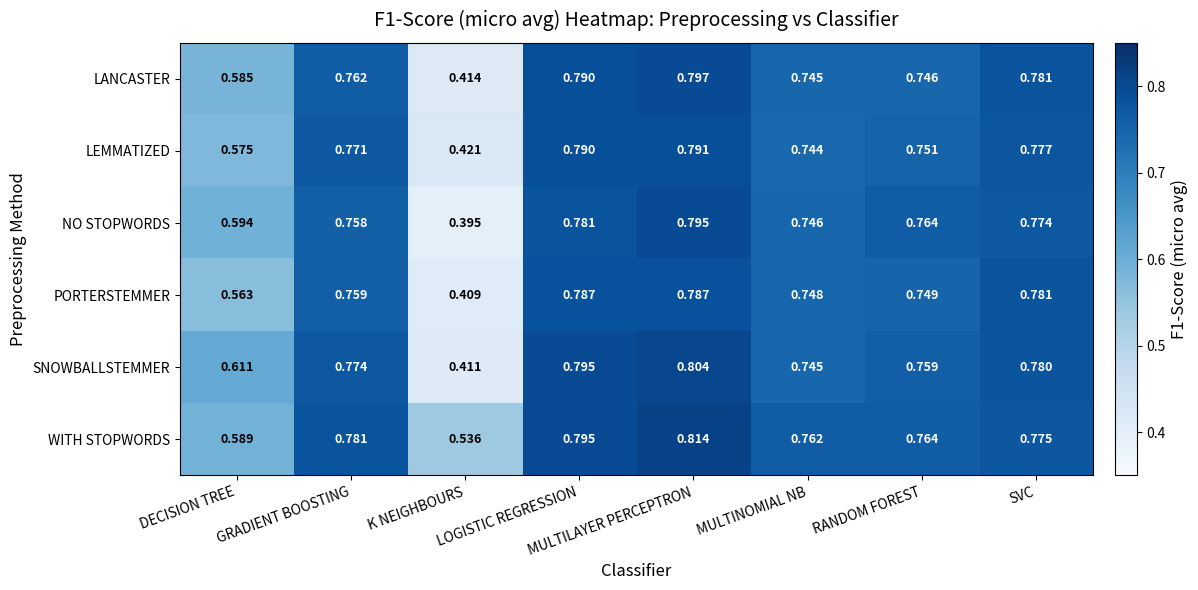

At which category does the chart reach its minimum across all series?

K NEIGHBOURS